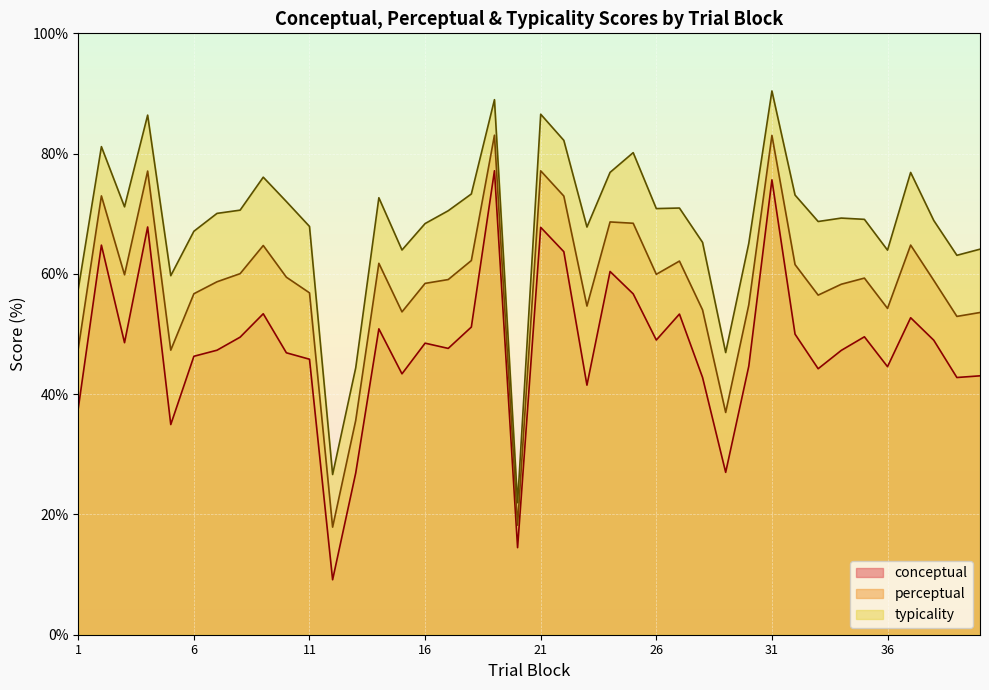

Reading left to right, what are all the values shown in this chart?

conceptual: 37.6	64.8	48.6	67.8	35.0	46.3	47.3	49.5	53.4	46.9	45.8	9.1	26.9	50.9	43.4	48.5	47.6	51.2	77.2	14.5	67.7	63.7	41.5	60.4	56.7	49.0	53.3	42.8	27.0	44.7	75.6	50.0	44.2	47.3	49.5	44.6	52.7	49.0	42.8	43.0
perceptual: 47.6	73.0	59.9	77.1	47.3	56.7	58.7	60.0	64.7	59.5	56.9	17.9	35.6	61.8	53.7	58.4	59.1	62.2	83.1	18.2	77.1	72.9	54.6	68.6	68.4	59.9	62.1	54.0	37.0	54.9	83.0	61.5	56.5	58.3	59.3	54.3	64.8	58.9	52.9	53.6
typicality: 57.5	81.2	71.2	86.4	59.7	67.1	70.1	70.6	76.1	72.0	67.9	26.6	44.4	72.7	64.0	68.4	70.5	73.3	89.0	21.9	86.5	82.2	67.8	76.9	80.2	70.9	71.0	65.2	46.9	65.1	90.4	73.1	68.7	69.3	69.1	64.0	76.9	68.9	63.1	64.1